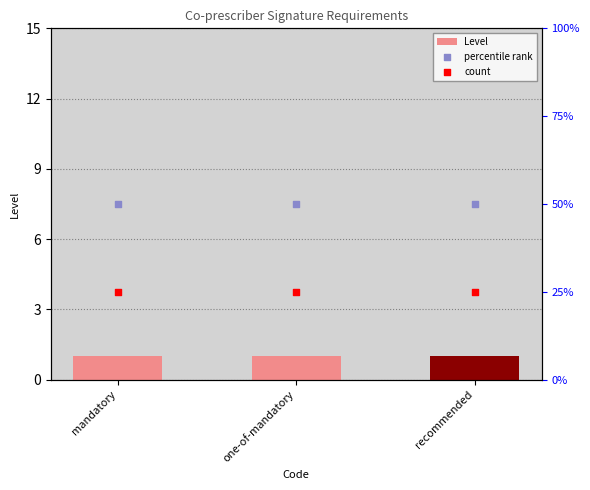

Which series contains the lowest Y value?

Level